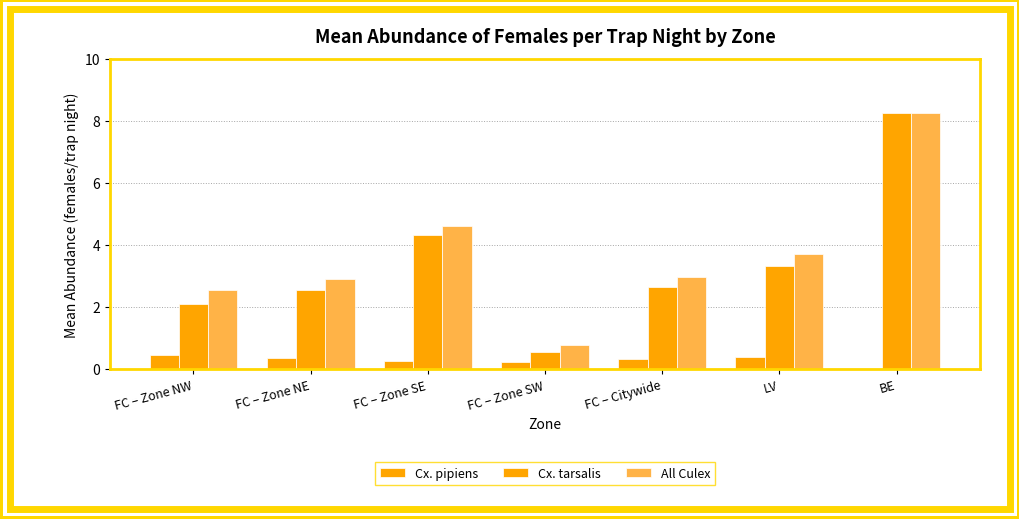

How many series are shown in this chart?

3